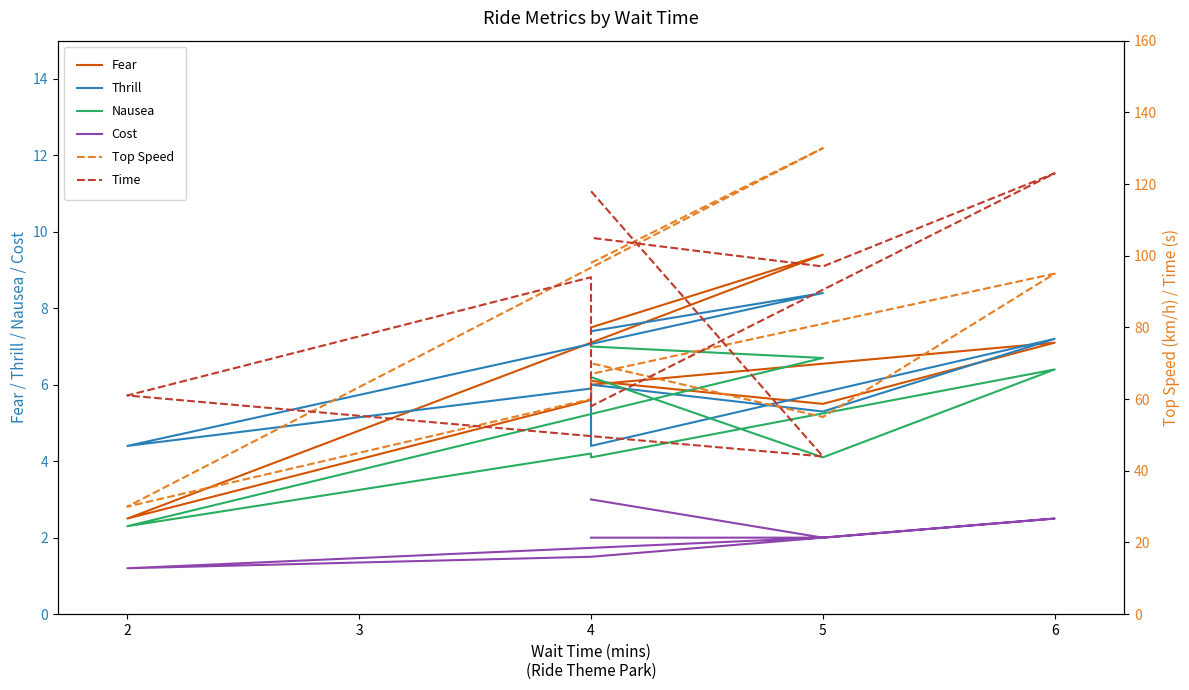

Rank the series at 4 from highest to lowest value.

Time, Top Speed, Thrill, Fear, Nausea, Cost